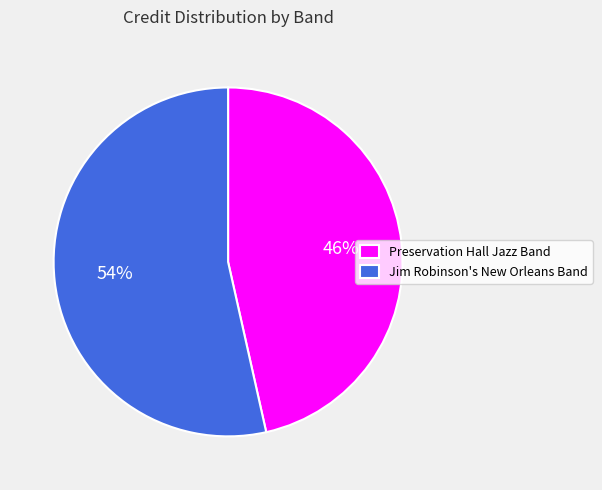

To the nearest percent, what portion does Preservation Hall Jazz Band represent?

46%